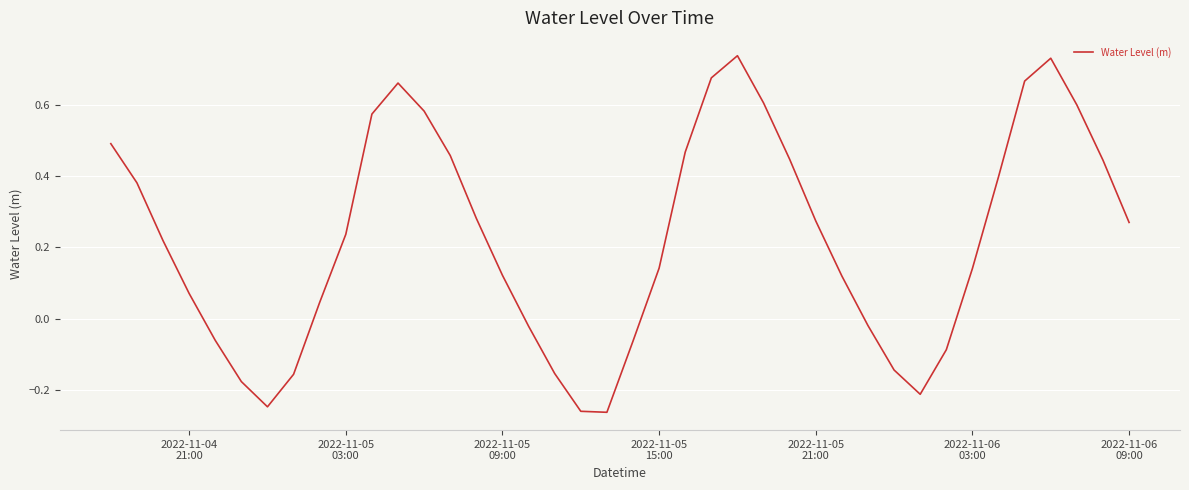

What is the difference between the maximum and minimum values?

1.0